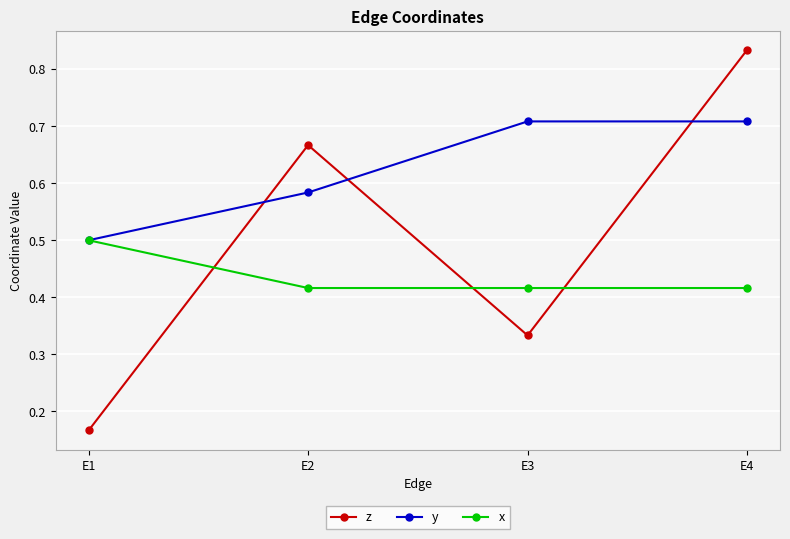

Which series changed the most between E2 and E4?

z